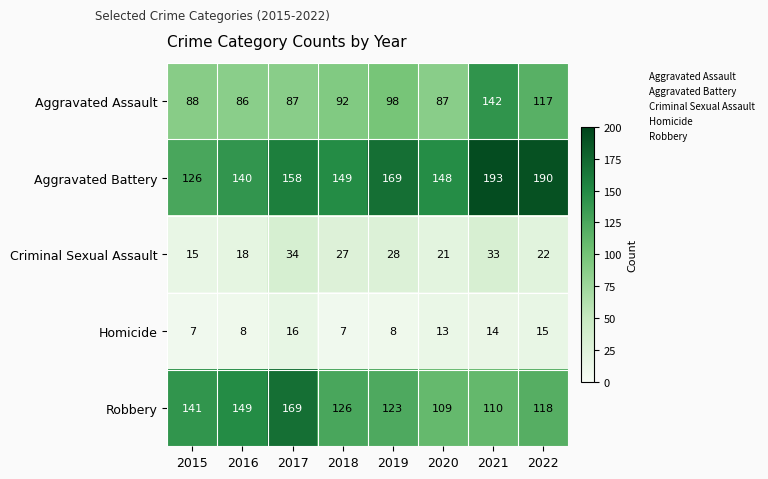

At which label does Aggravated Assault reach its minimum?

2016